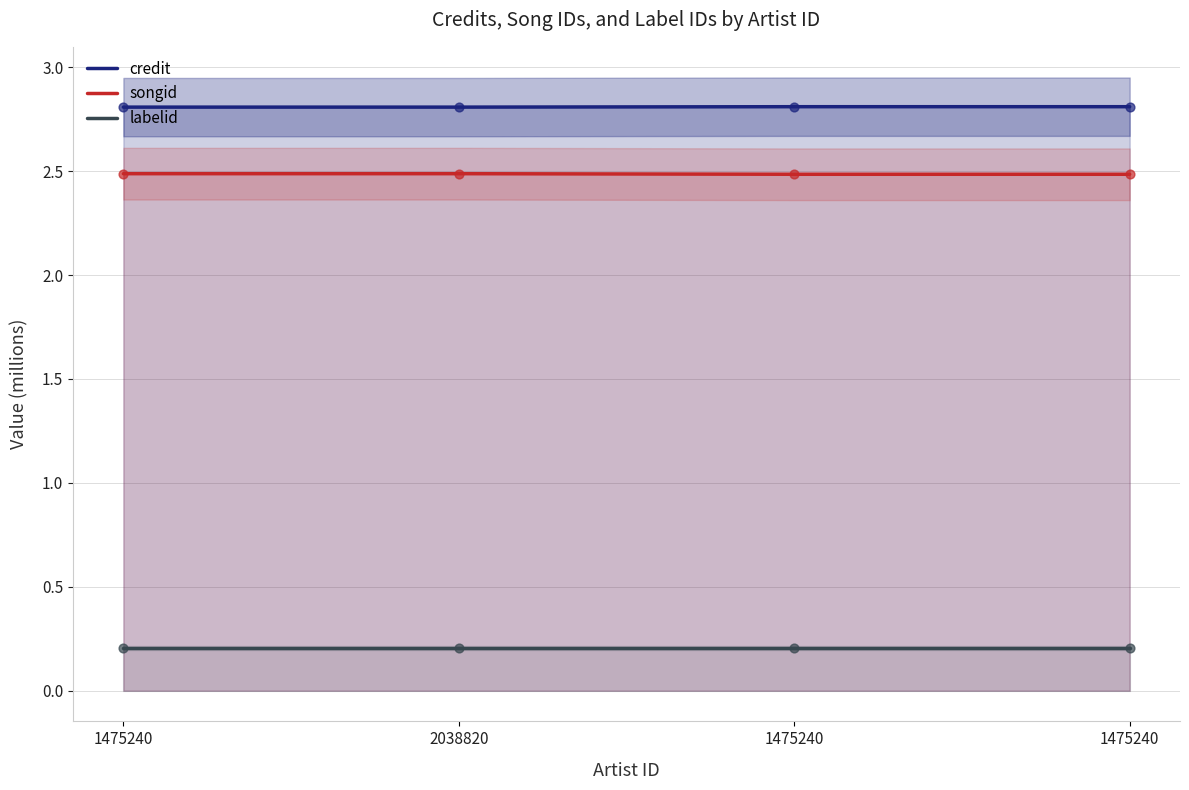

What are all the series names shown in the legend?

credit, songid, labelid